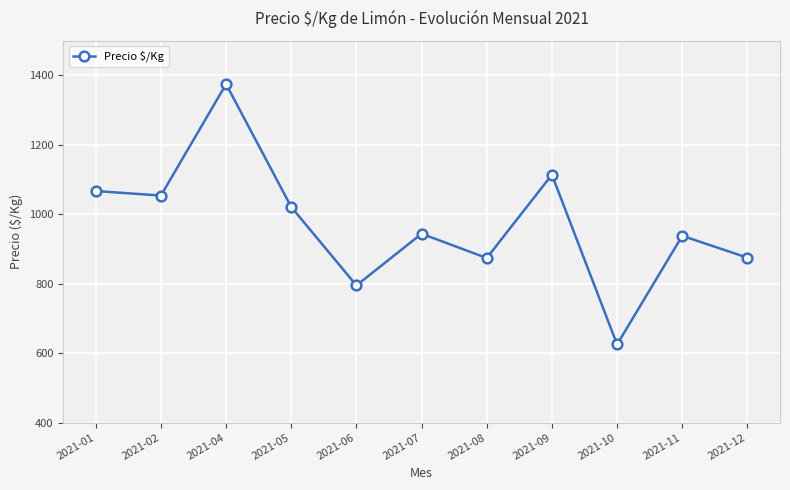

What value does the data have at 2021-08?

874